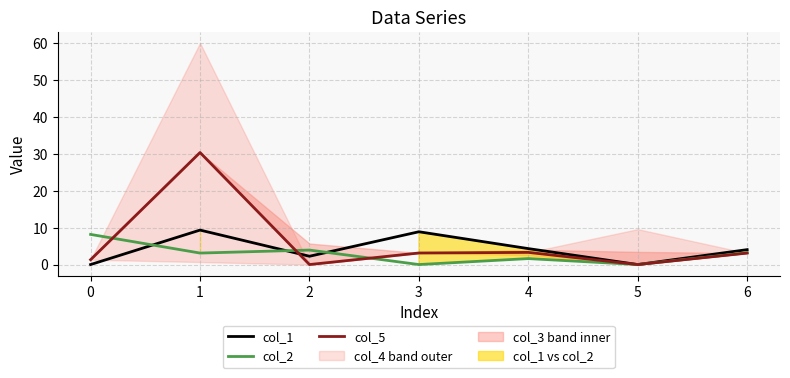

The value of col_5 at 1 is 30.4. True or false?

True